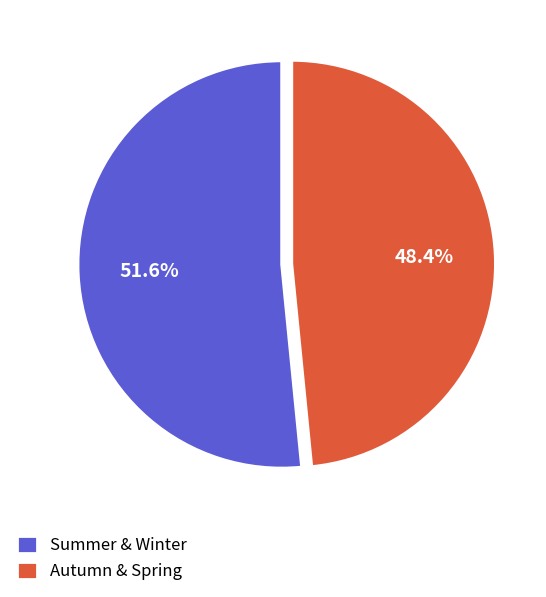

How many segments does this pie chart have?

2